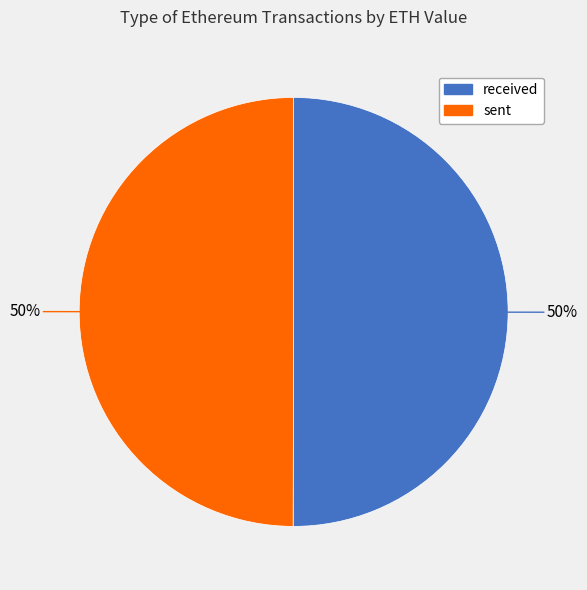

To the nearest percent, what is the average slice percentage?

50%